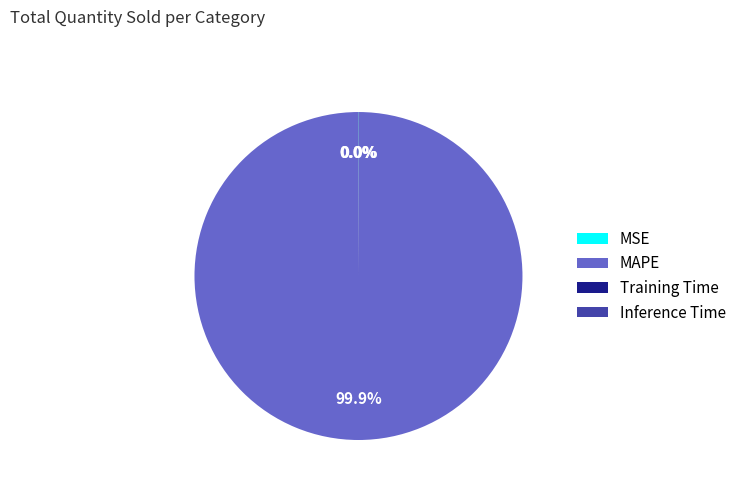

Which category has the biggest portion of the pie?

MAPE